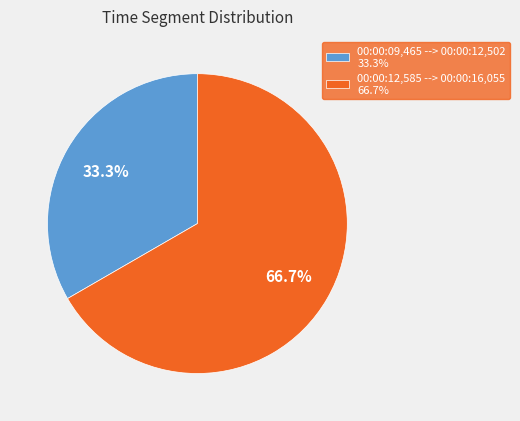

Rank the categories by value from lowest to highest.

00:00:09,465 --> 00:00:12,502 33.3%, 00:00:12,585 --> 00:00:16,055 66.7%